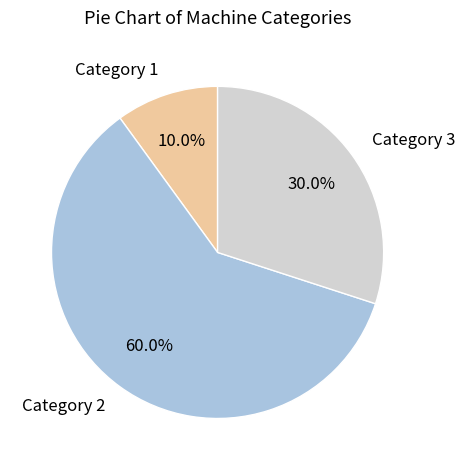

Is it true that Category 2 is 66% of the pie?

False